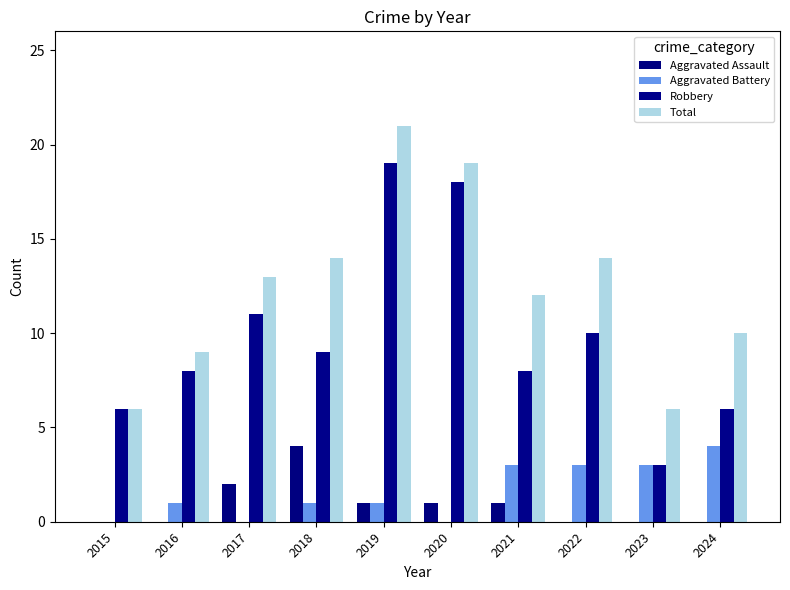

At which label does Robbery reach its peak?

2019